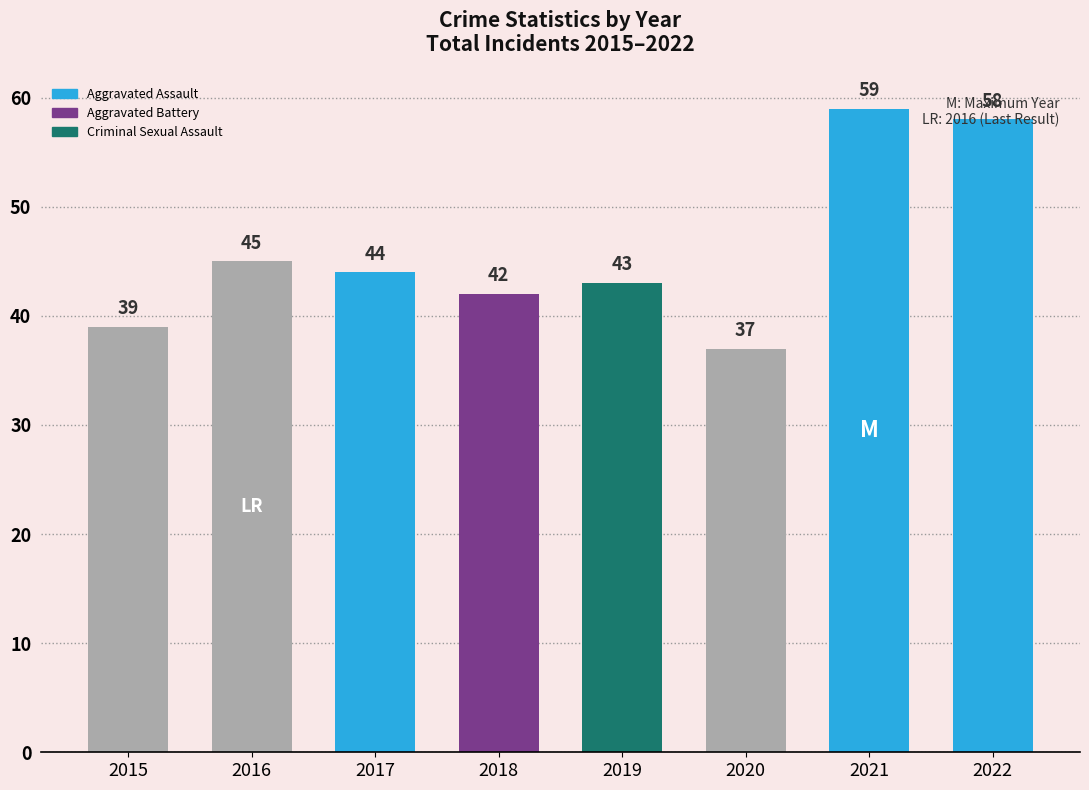

Rank the categories by value from highest to lowest.

2021, 2022, 2016, 2017, 2019, 2018, 2015, 2020